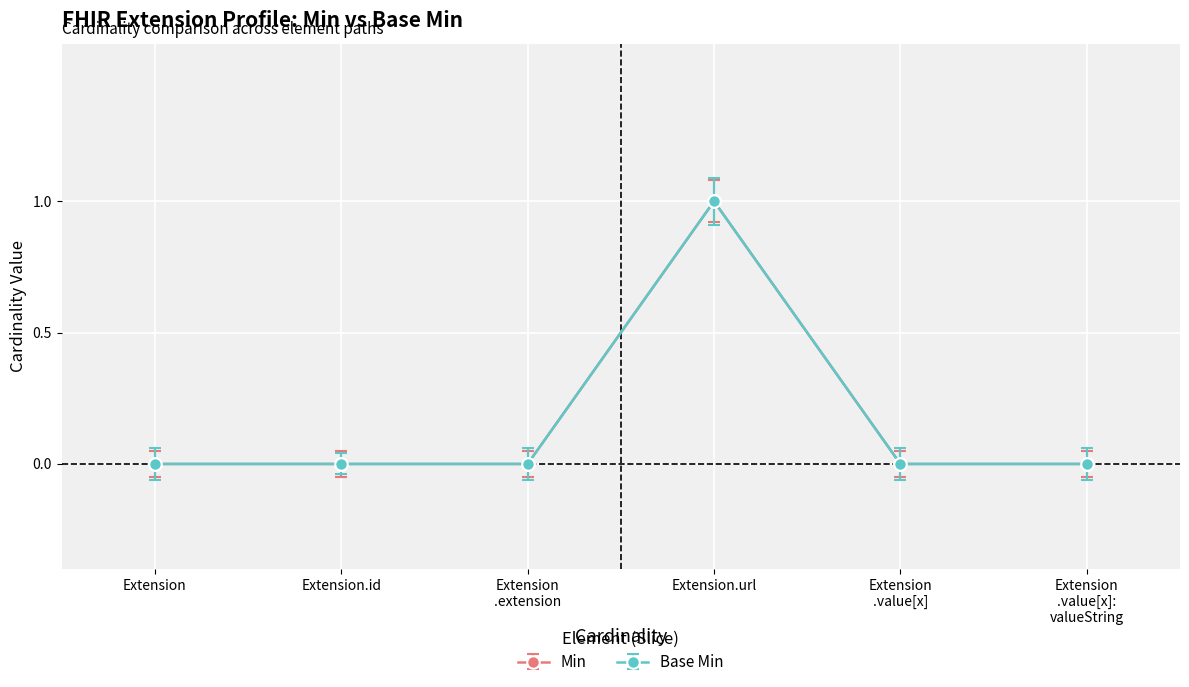

Is this an area chart (filled region under the line)?

No